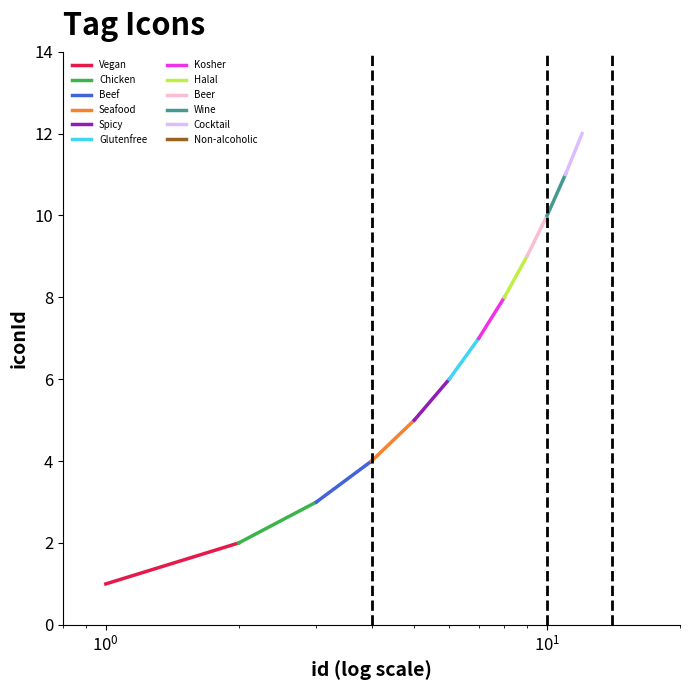

How many lines are shown in the chart?

1